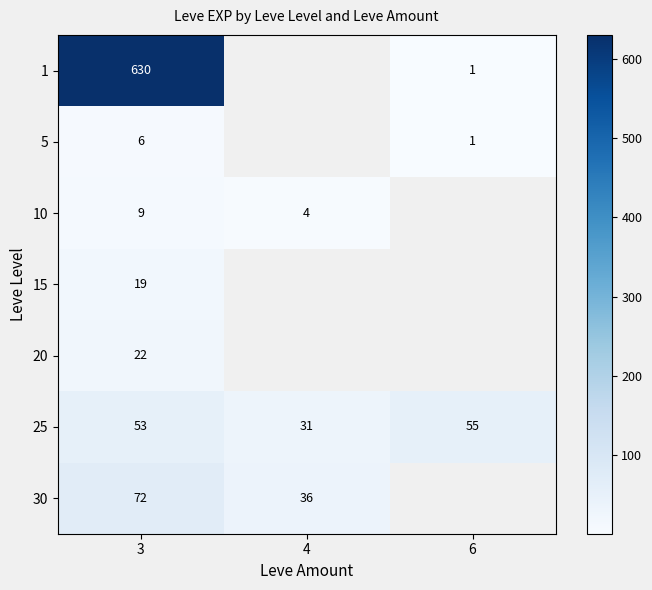

The 30 series shows 36 at 4. True or false?

True